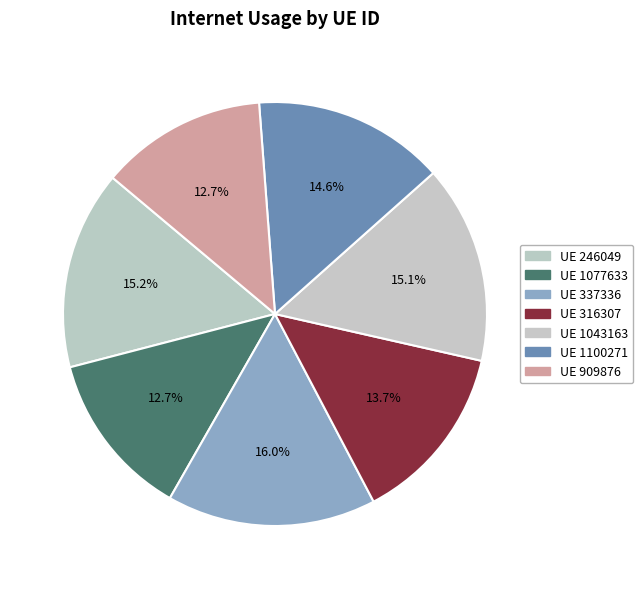

To the nearest percent, what is the difference between the largest and smallest slice percentages?

3%